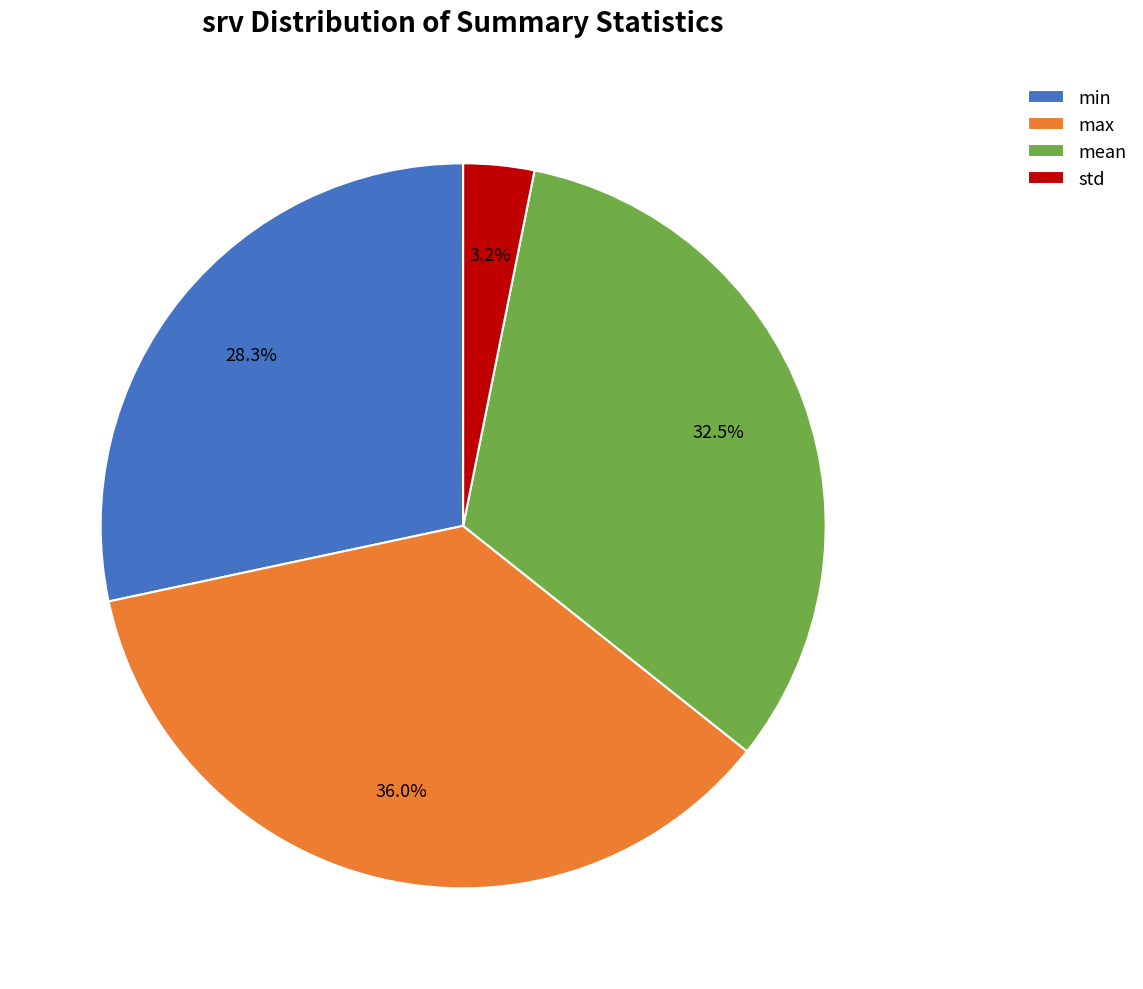

Rank the categories by value from lowest to highest.

std, min, mean, max